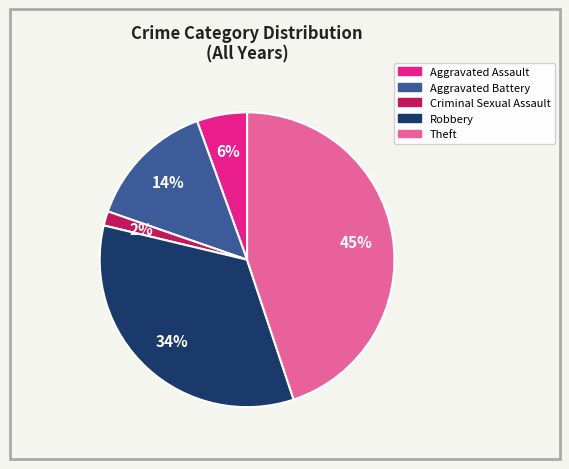

True or false: Theft accounts for 39% of the total.

False